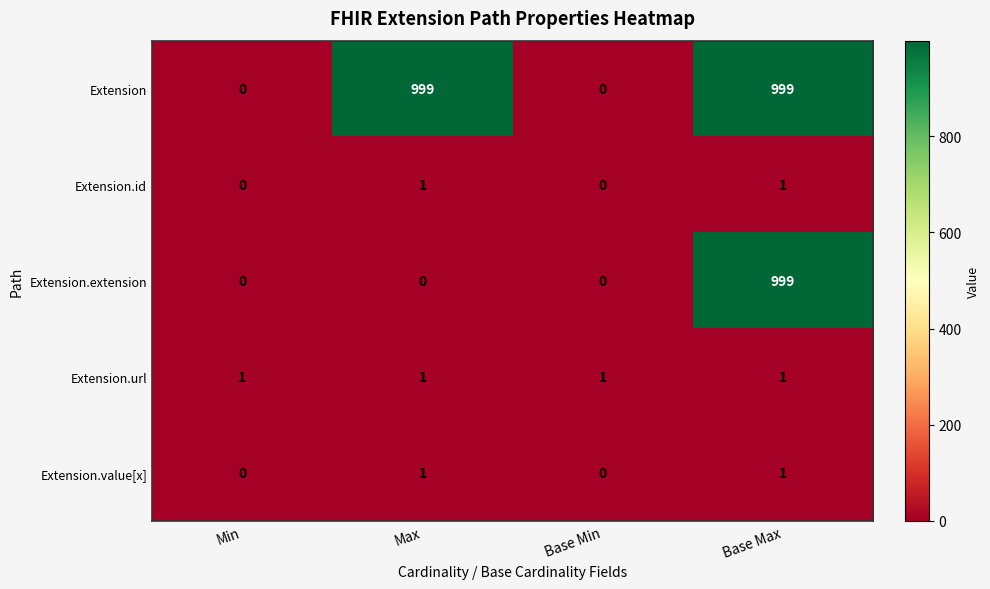

Which series changed the most between Max and Base Max?

Extension.extension